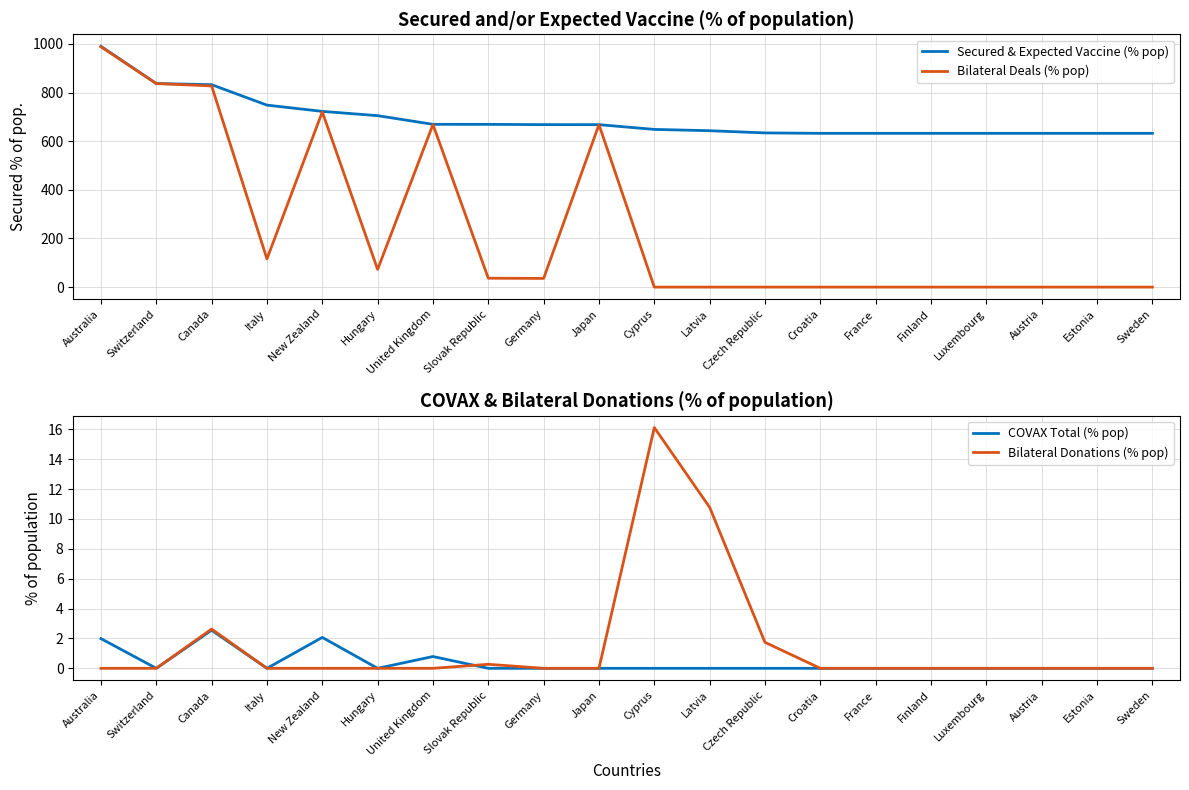

How many values in the Bilateral Deals (% pop) series exceed 35?

10